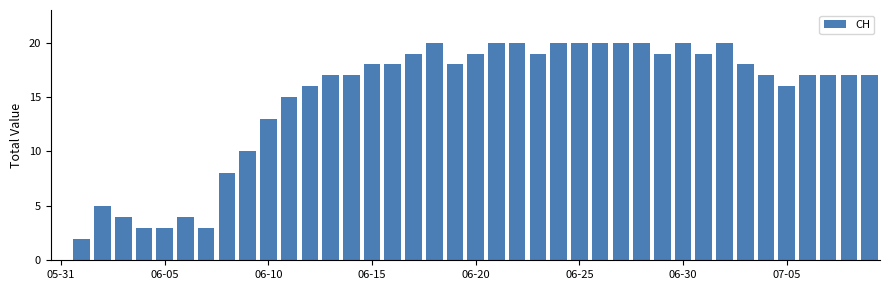

What is the greatest value displayed?

20